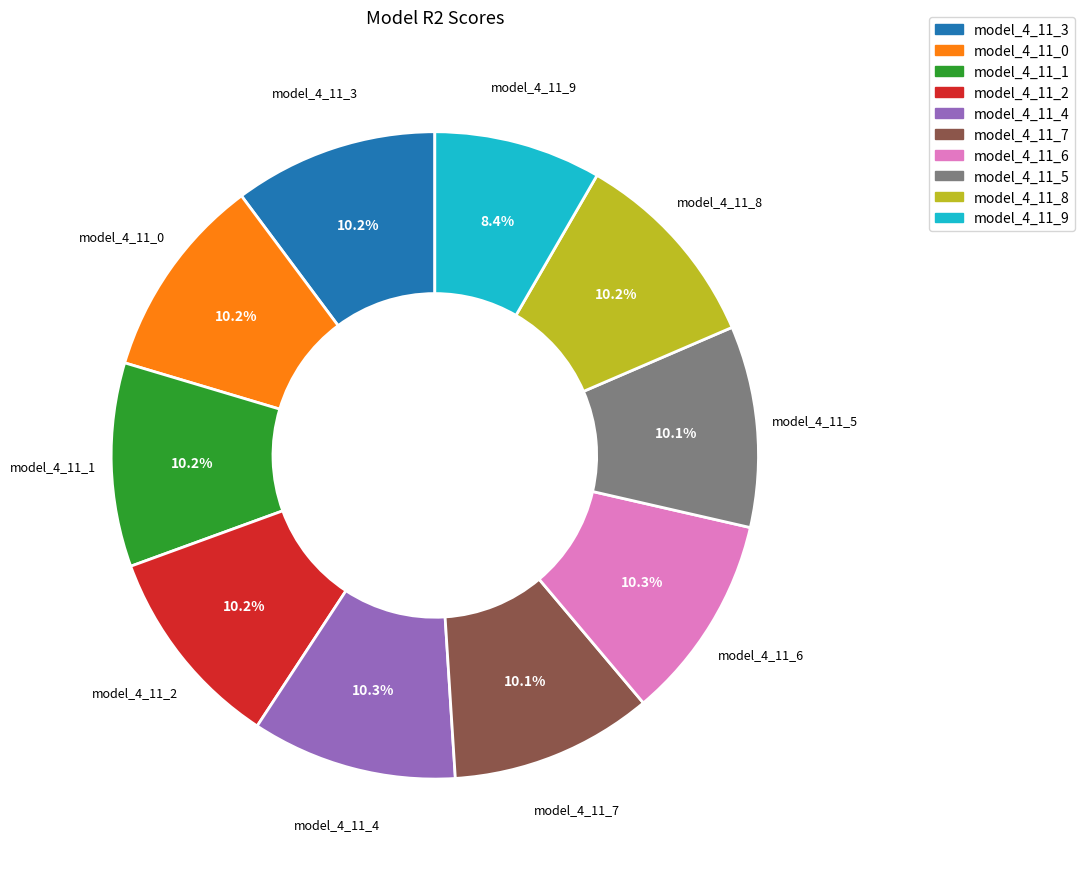

Is model_4_11_0 the majority of the pie?

No